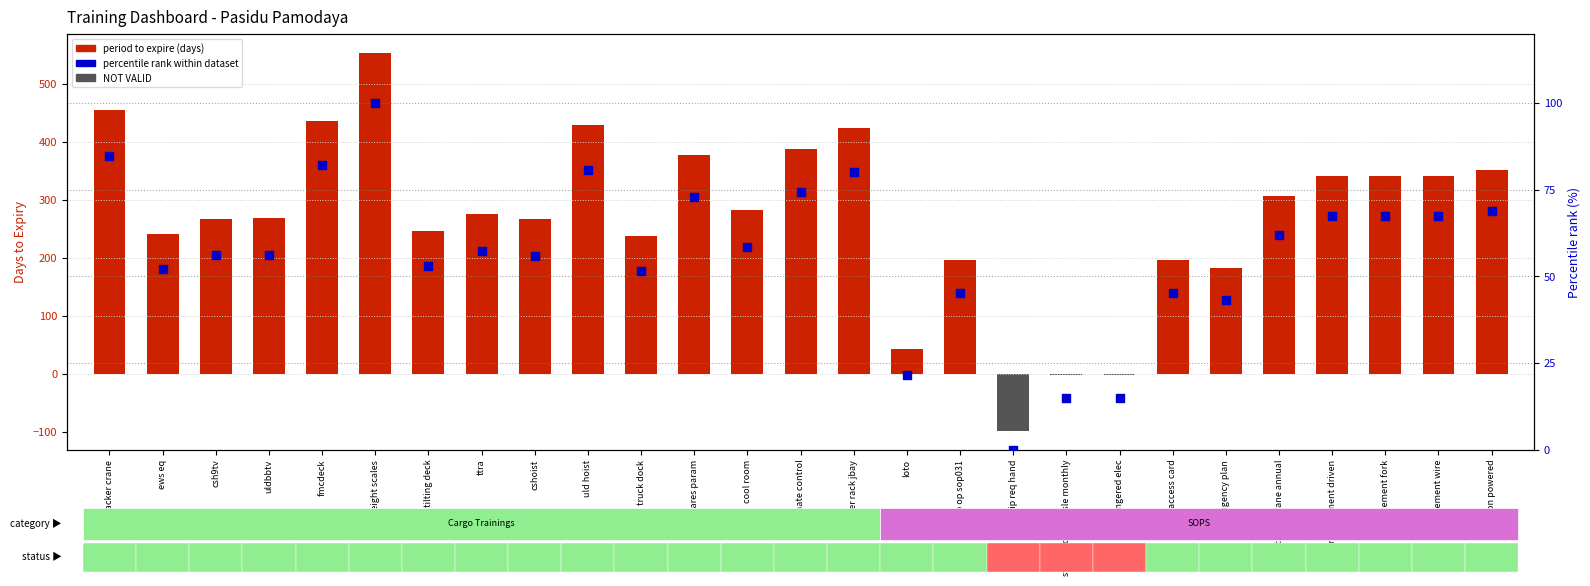

What are all the series names shown in the legend?

period to expire (days), percentile rank within dataset